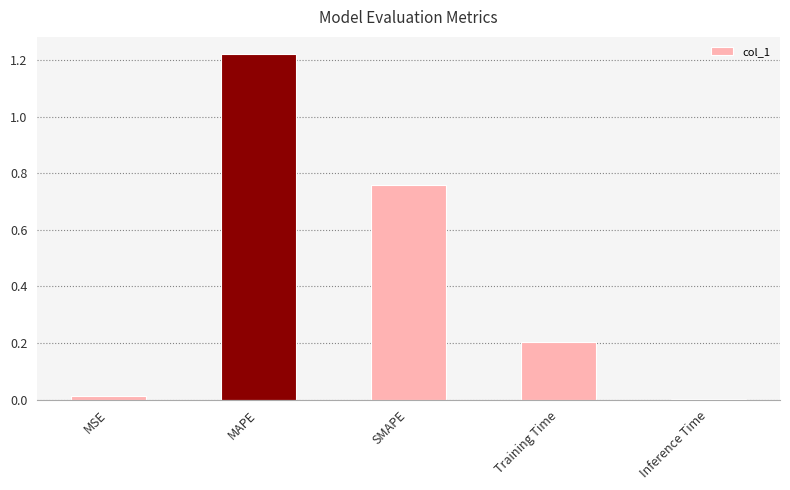

Are the bars horizontal?

No